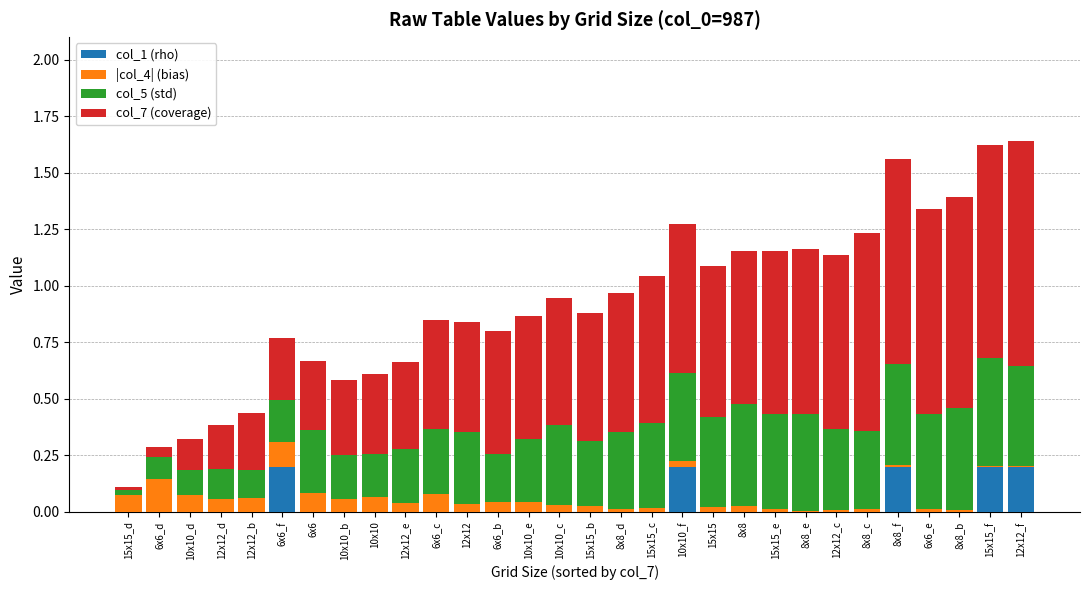

What is the label of the 11th bar from the right?

15x15